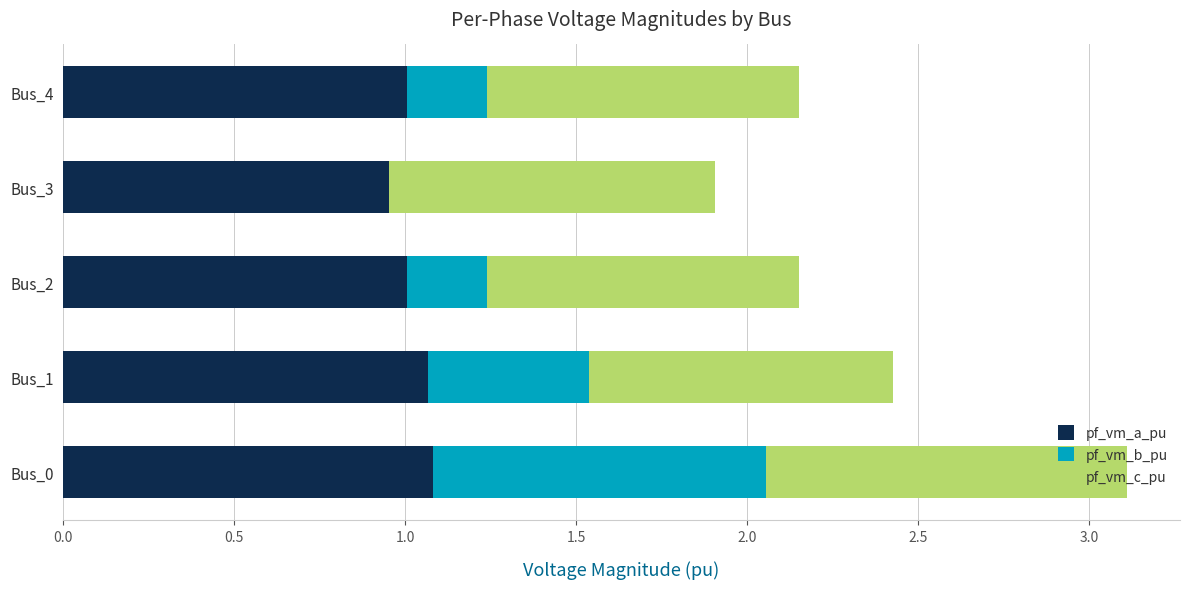

What is the sum of the pf_vm_a_pu values at Bus_1 and Bus_4?

2.1